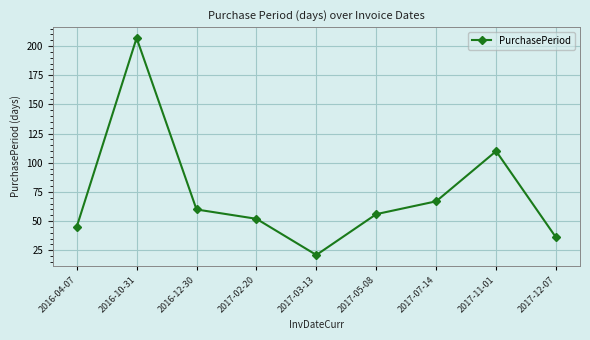

What is the sum of all values?

654